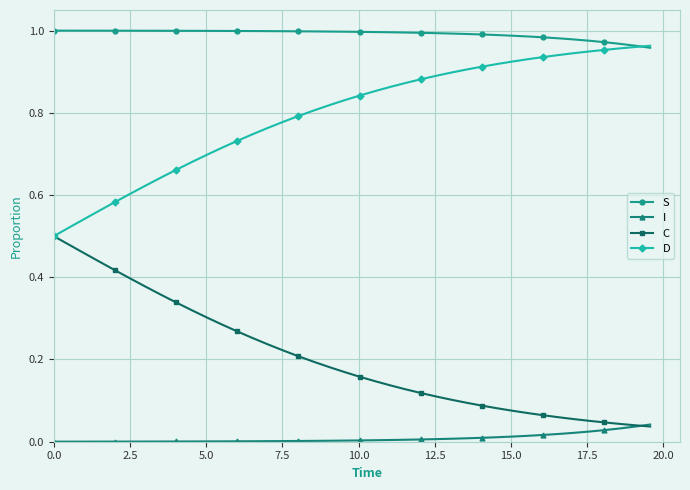

Rank the series by their average value, from lowest to highest.

I, C, D, S